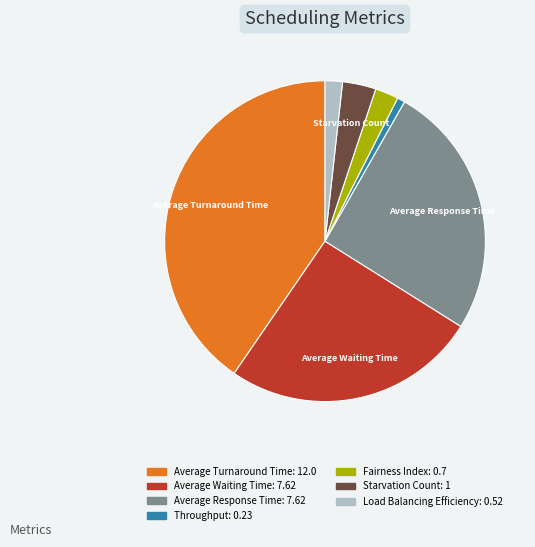

Is there any slice that represents more than half of the pie?

No